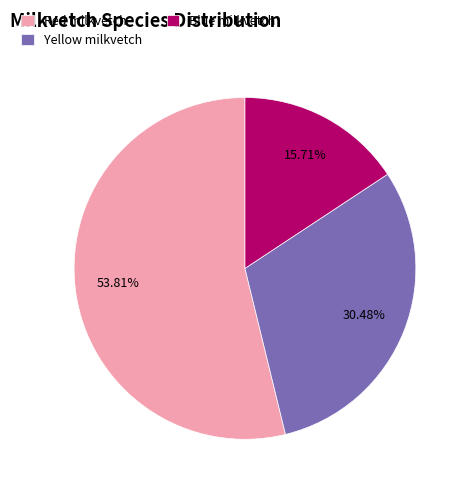

To the nearest percent, what portion does Blue milkvetch represent?

16%